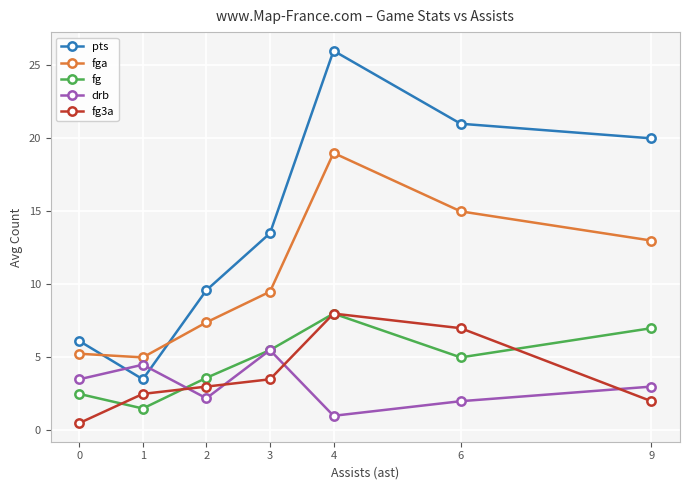

How many interior local peaks does the fga series have?

1